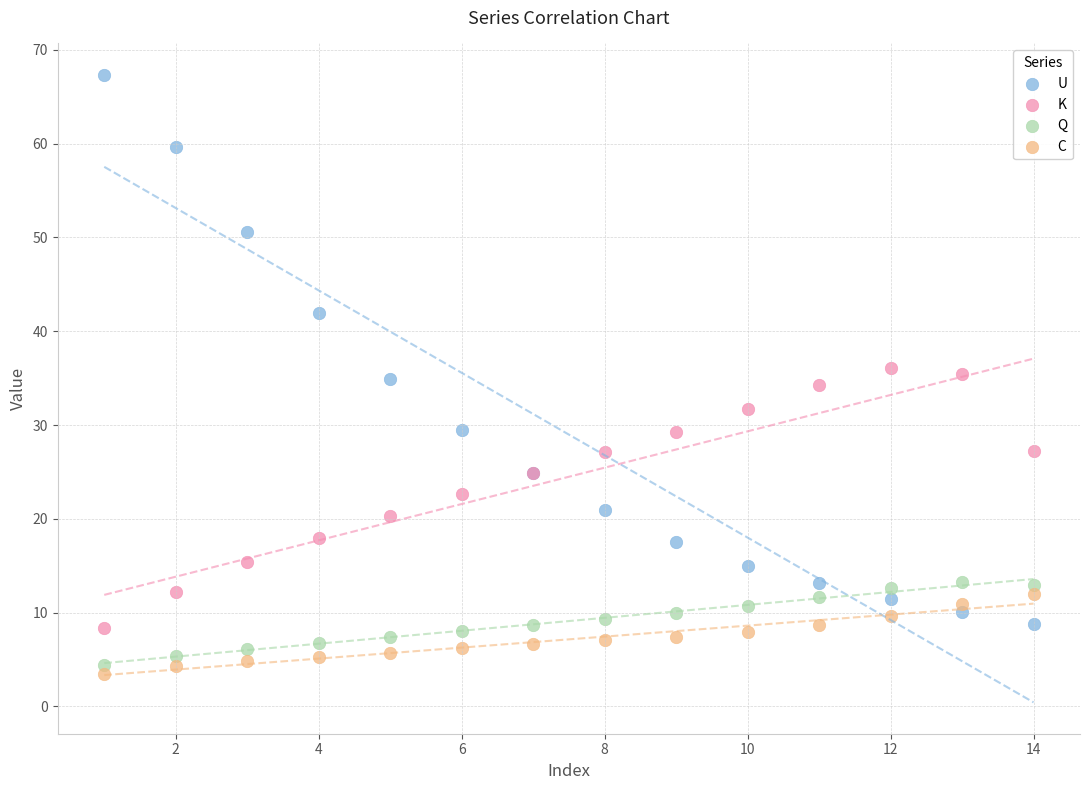

Which series has the largest Y range (max minus min)?

U